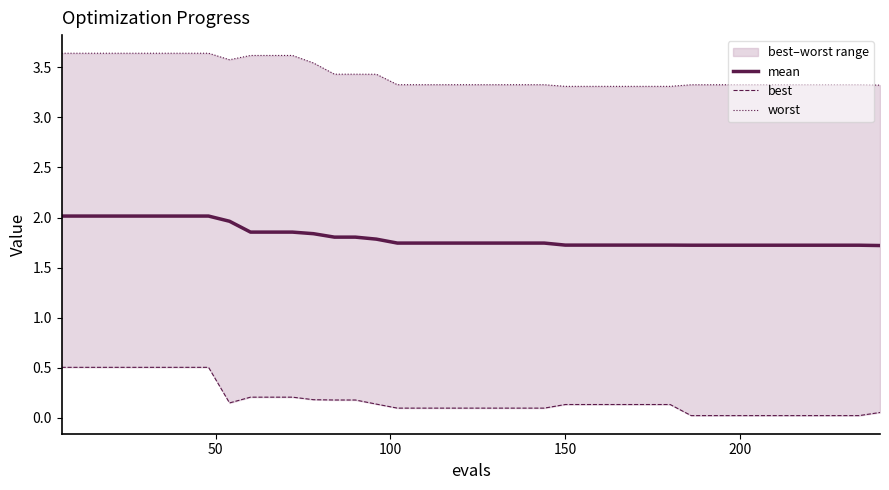

Rank the series at 100 from lowest to highest value.

best, mean, worst